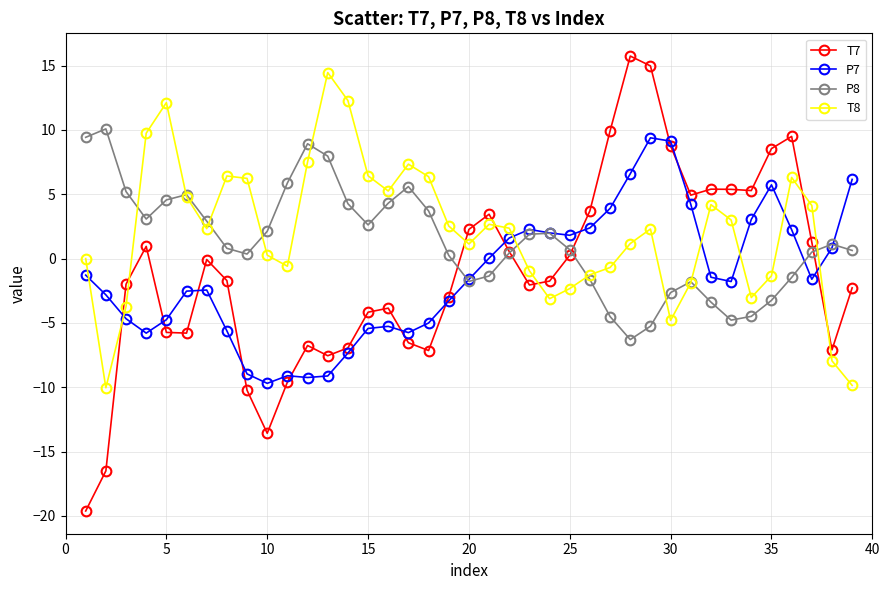

Which series has the widest spread of values?

T7